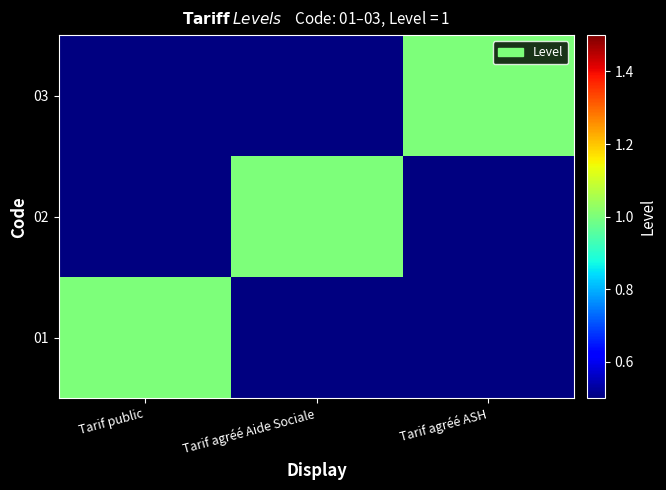

Between Tarif public and Tarif agréé ASH, which series saw the biggest shift?

01